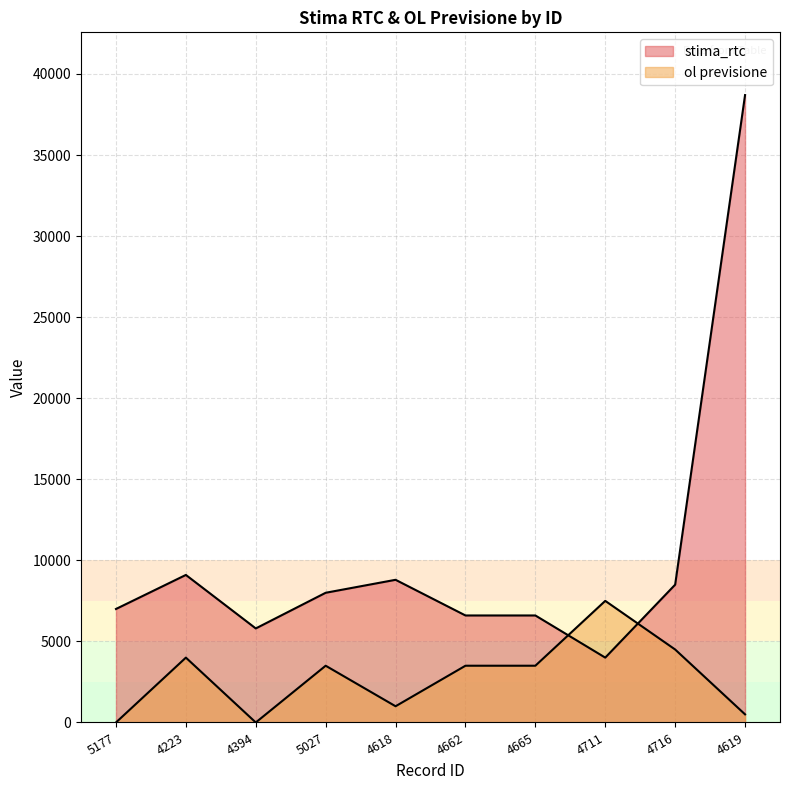

Is the value of stima_rtc at 4394 greater than the value of ol previsione at 5177?

Yes